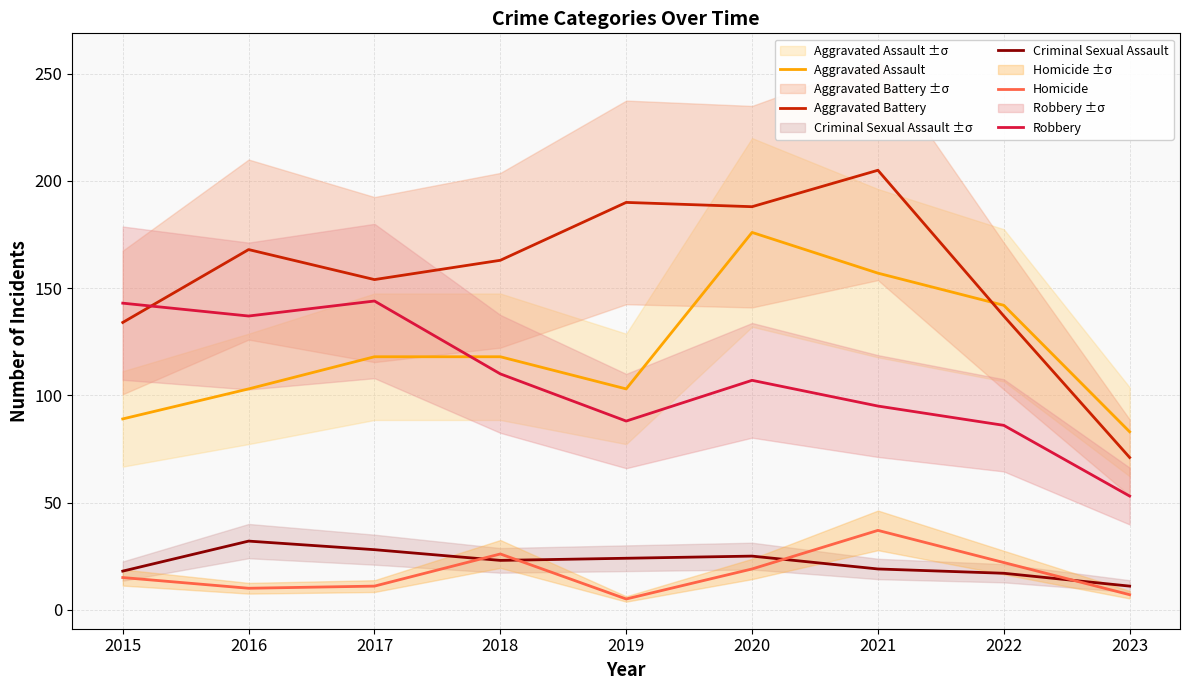

How many values in the Homicide series are below 15?

4